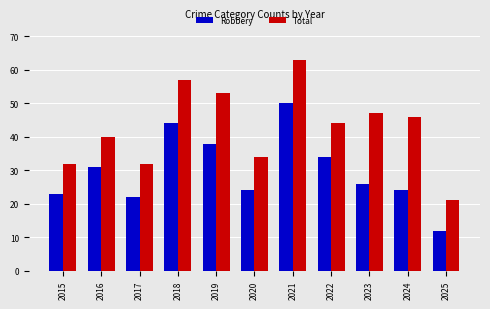

Is it true that Total equals 31 at 2025?

False